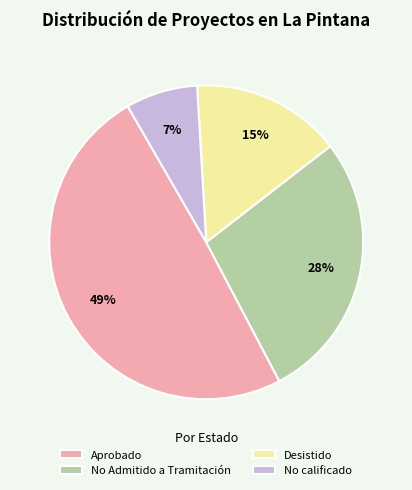

Rank the categories by value from highest to lowest.

Aprobado, No Admitido a Tramitación, Desistido, No calificado